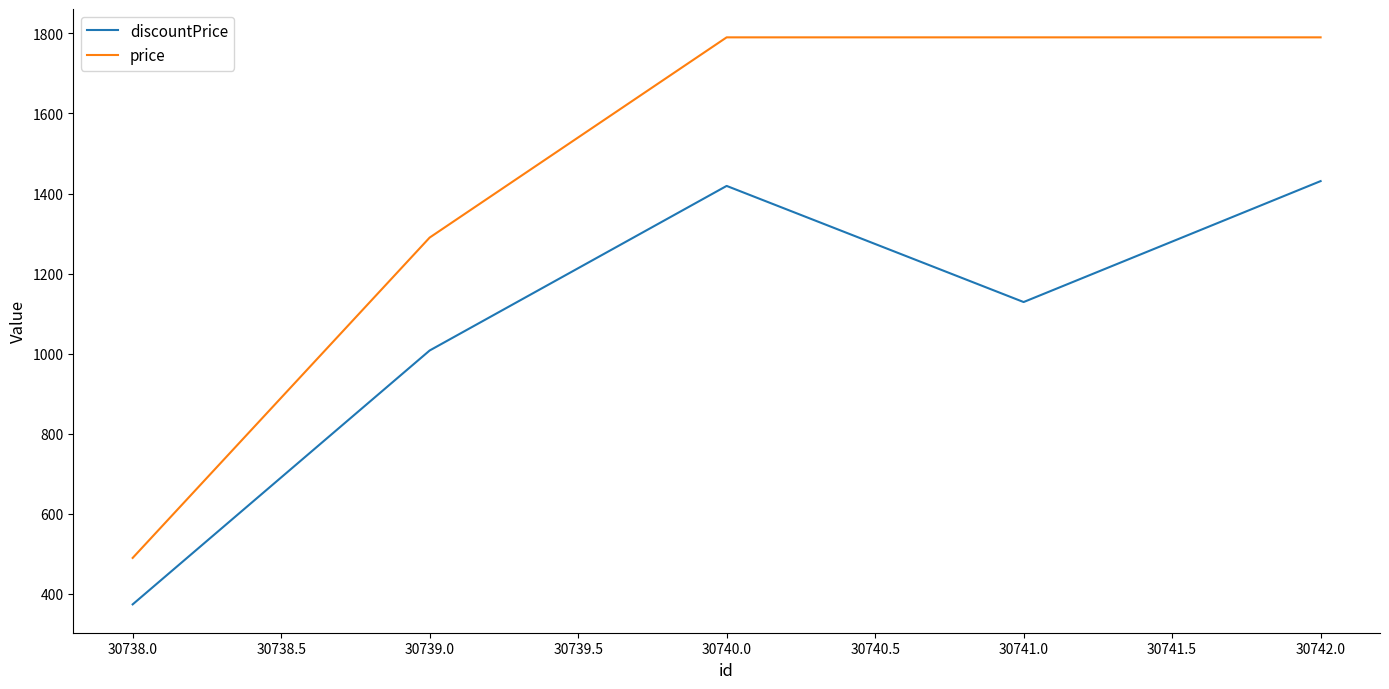

At which label is discountPrice closest to 902?

30739.0